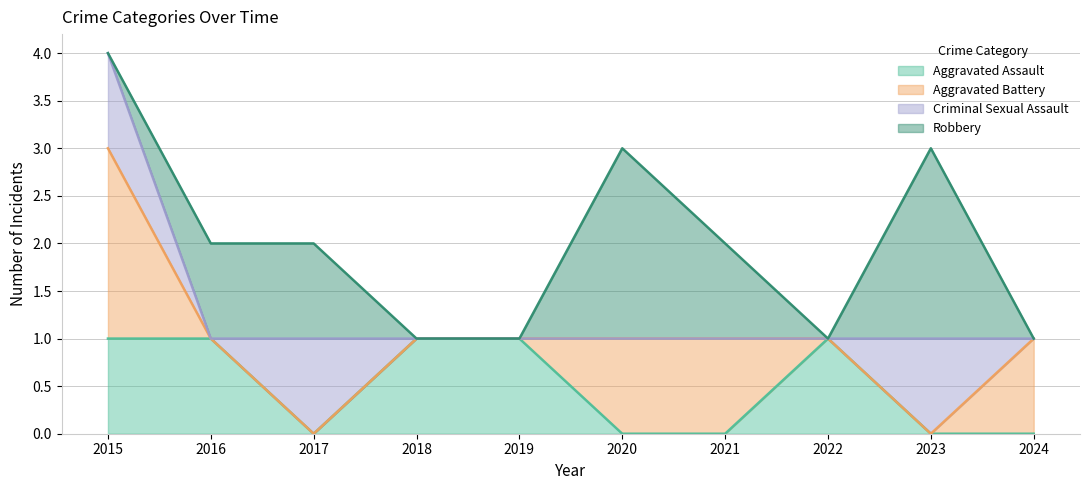

Where is the first local minimum for Criminal Sexual Assault?

2016